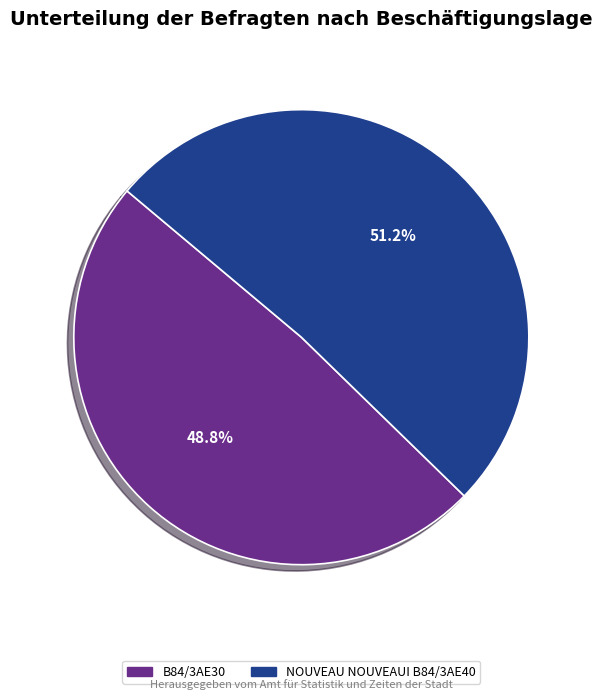

The NOUVEAU NOUVEAUI B84/3AE40 slice represents 41% of the pie. True or false?

False